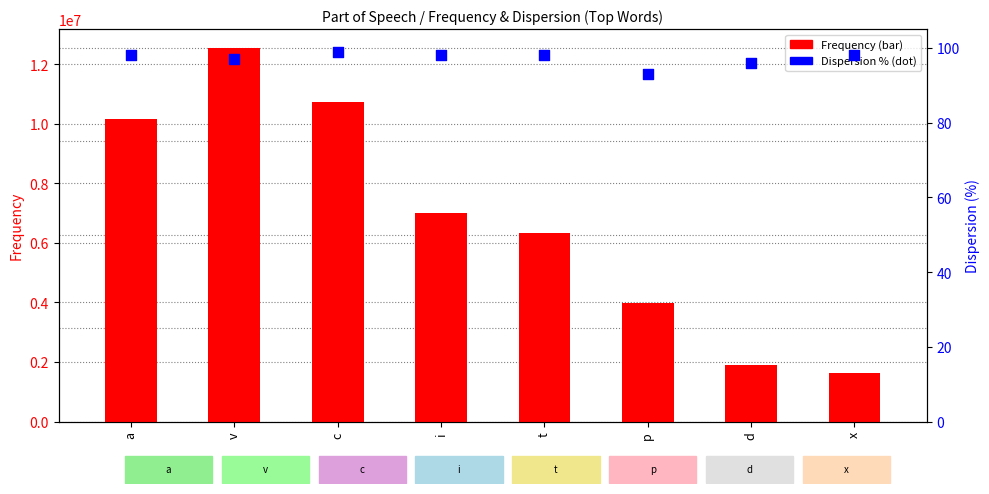

Which series has the largest total across all categories?

Frequency